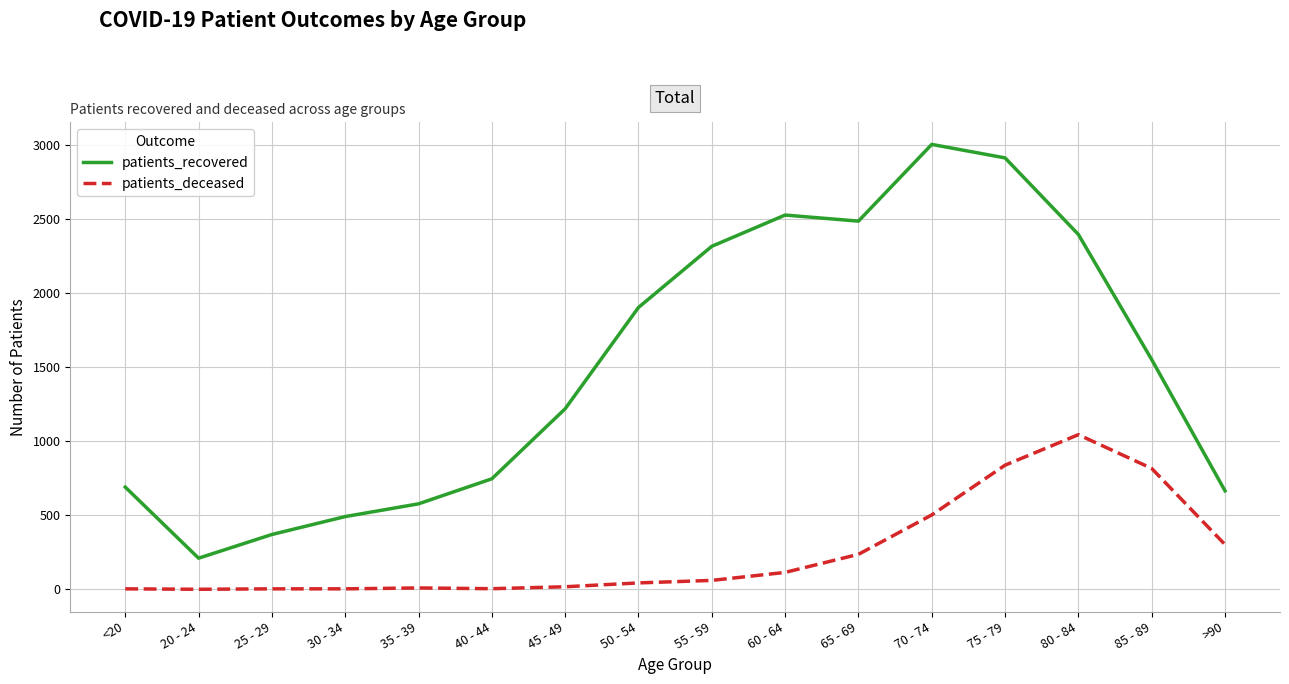

What position from the right is 50 - 54?

9